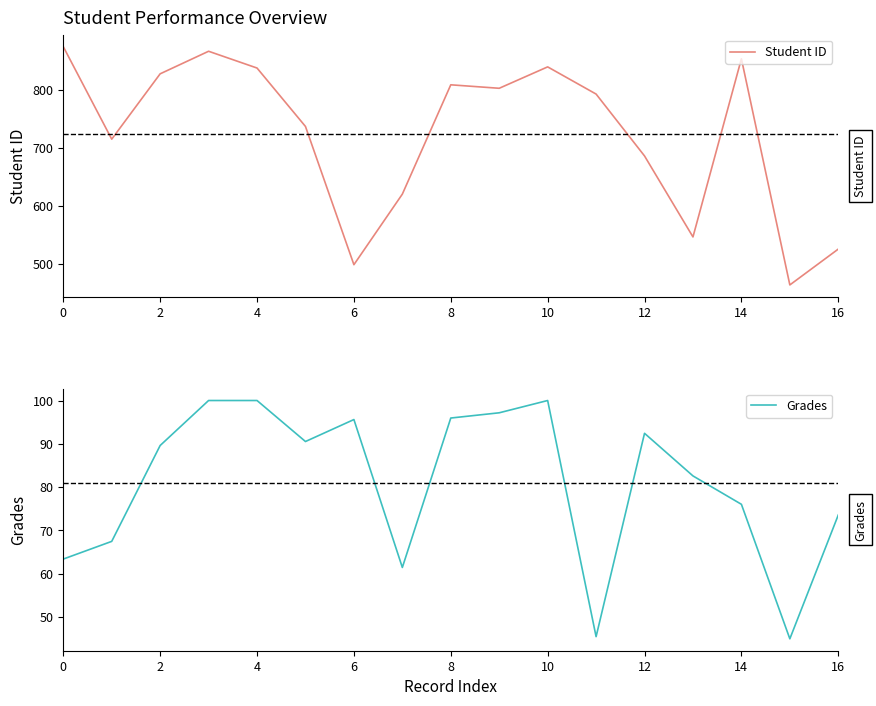

True or false: Student ID has a value of 189 at 14.

False